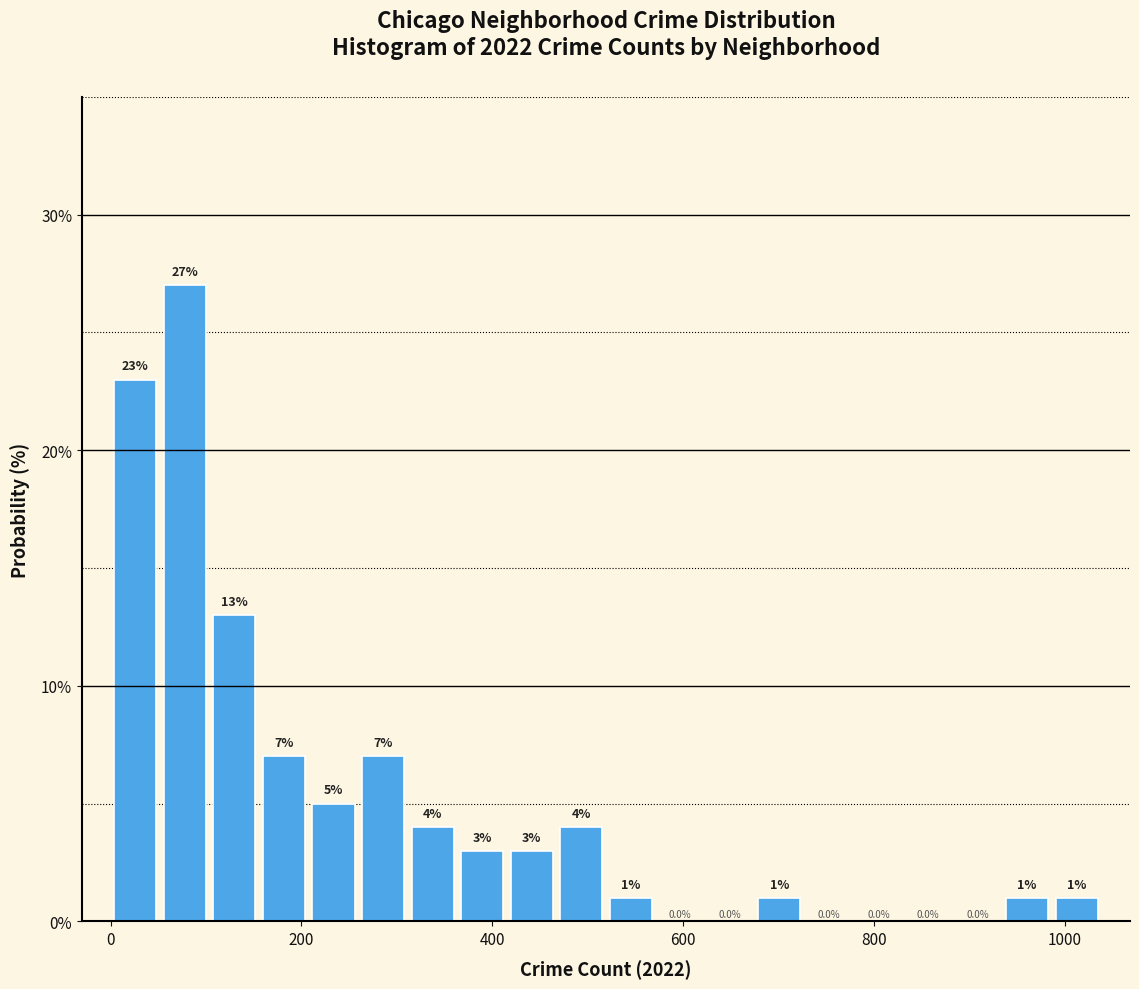

Around what value on the x-axis is the tallest bar? Give the approximate position of its centre, as read against the axis.

80